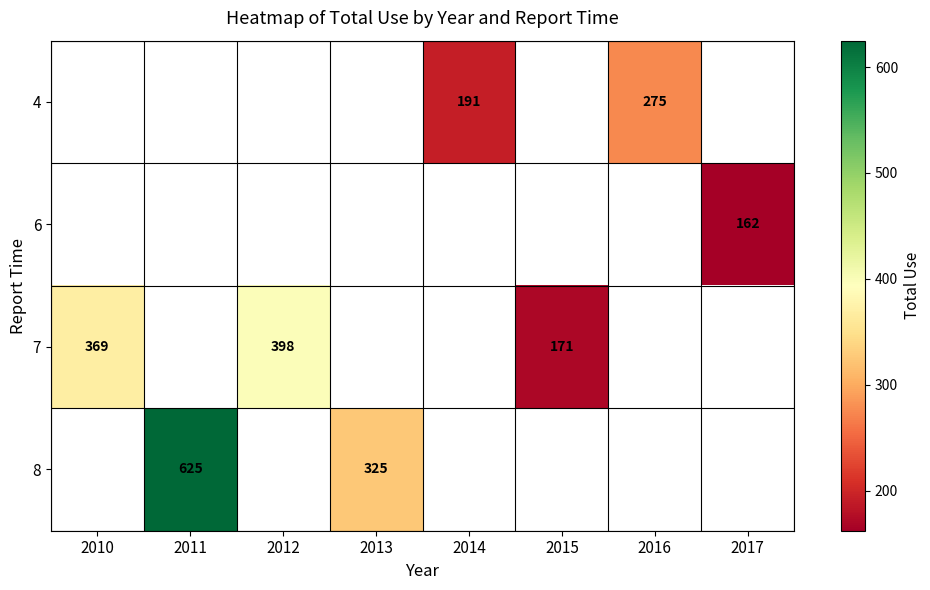

Between 2014 and 2016, which is larger?

2016